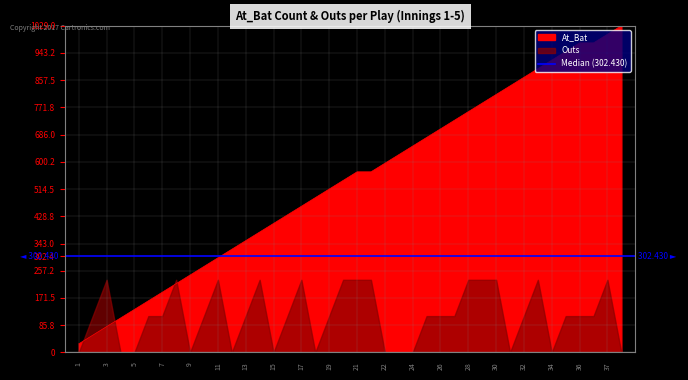

True or false: the data shows 259.7 at 20.

False